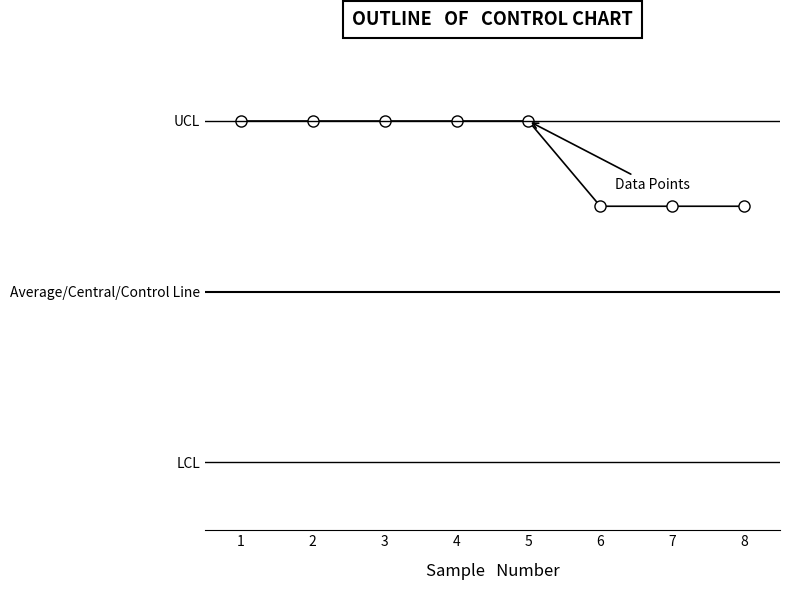

How many lines are shown in the chart?

1